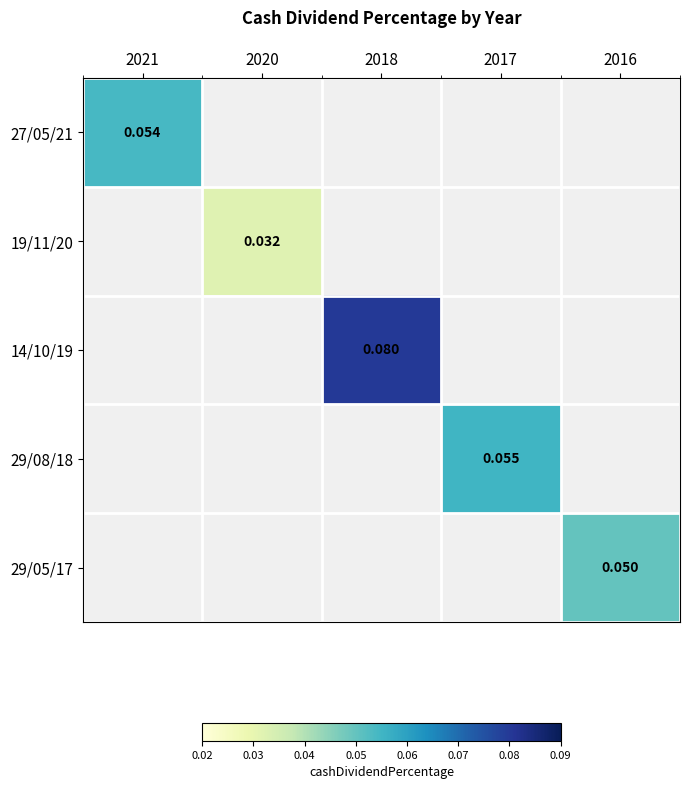

Is the value of 29/05/17 at 2017 greater than the value of 19/11/20 at 2017?

No